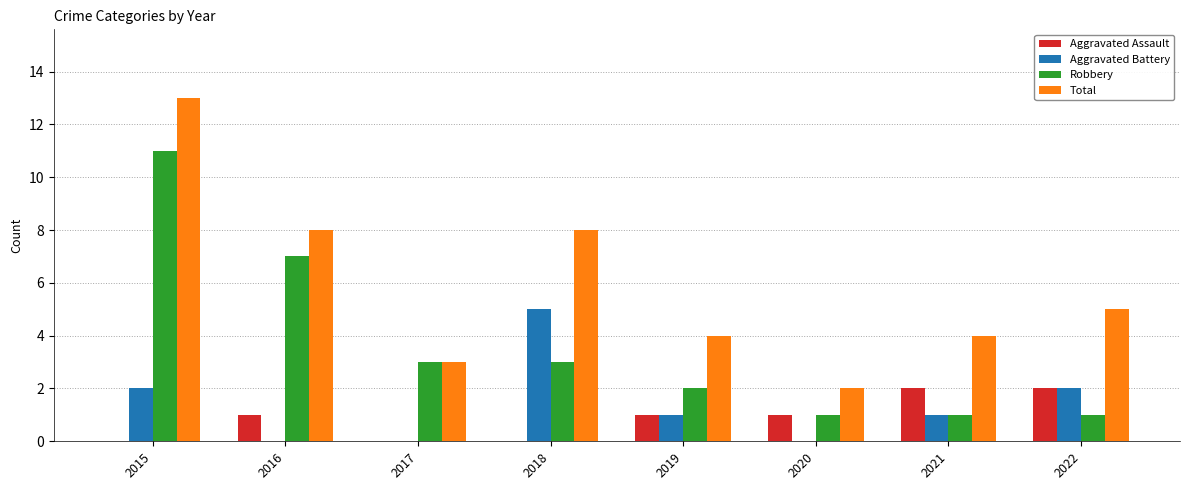

Reading left to right, extract all data points from this chart.

Aggravated Assault: 0	1	0	0	1	1	2	2
Aggravated Battery: 2	0	0	5	1	0	1	2
Robbery: 11	7	3	3	2	1	1	1
Total: 13	8	3	8	4	2	4	5